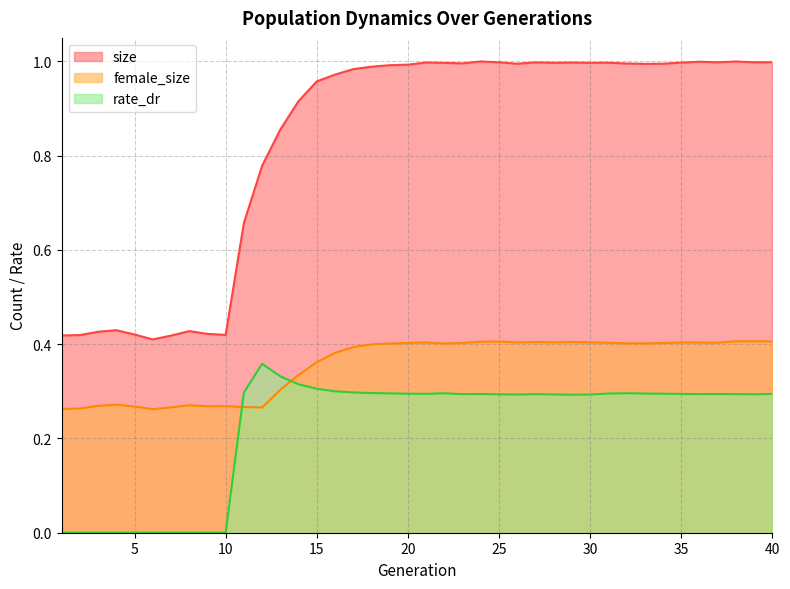

What is the value of the size point at the 7th from the left?

0.4